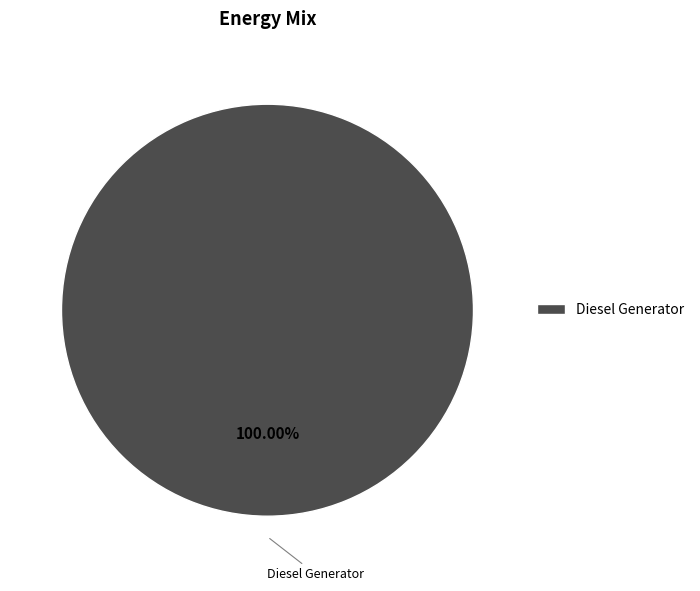

Is there any slice that represents more than half of the pie?

Yes